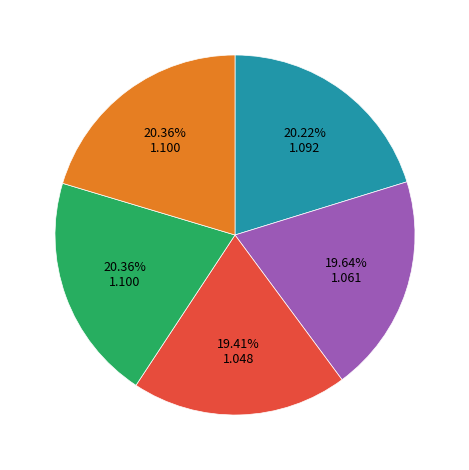

How many slices are in this pie chart?

5